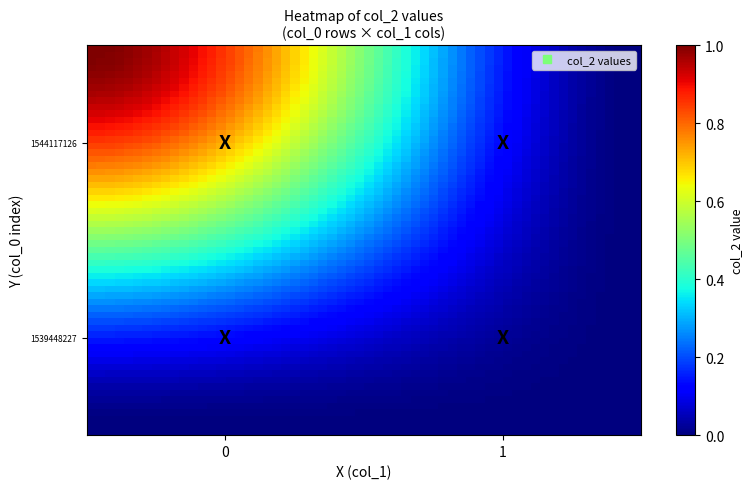

What is the maximum value shown in the chart?

1